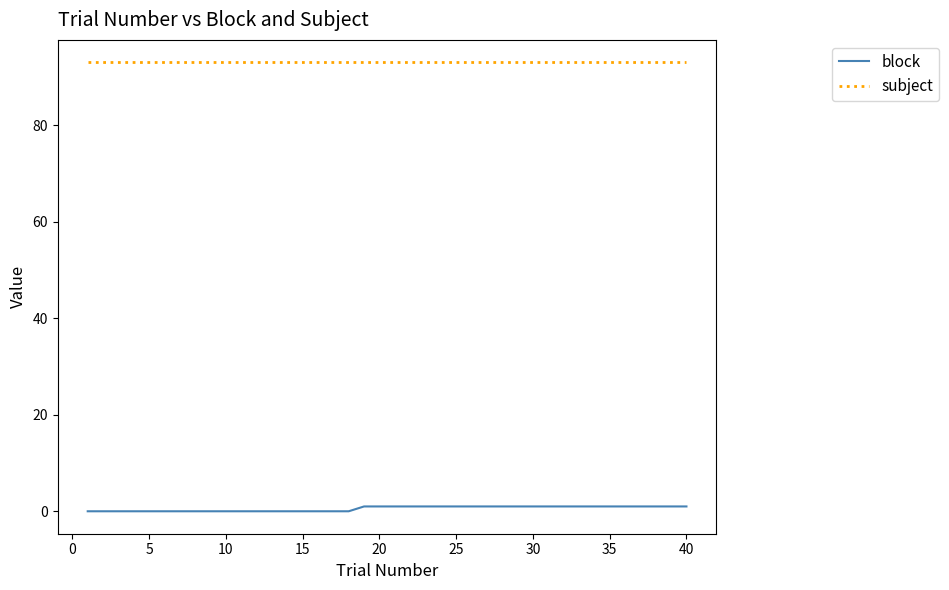

True or false: subject and block intersect in this chart.

False